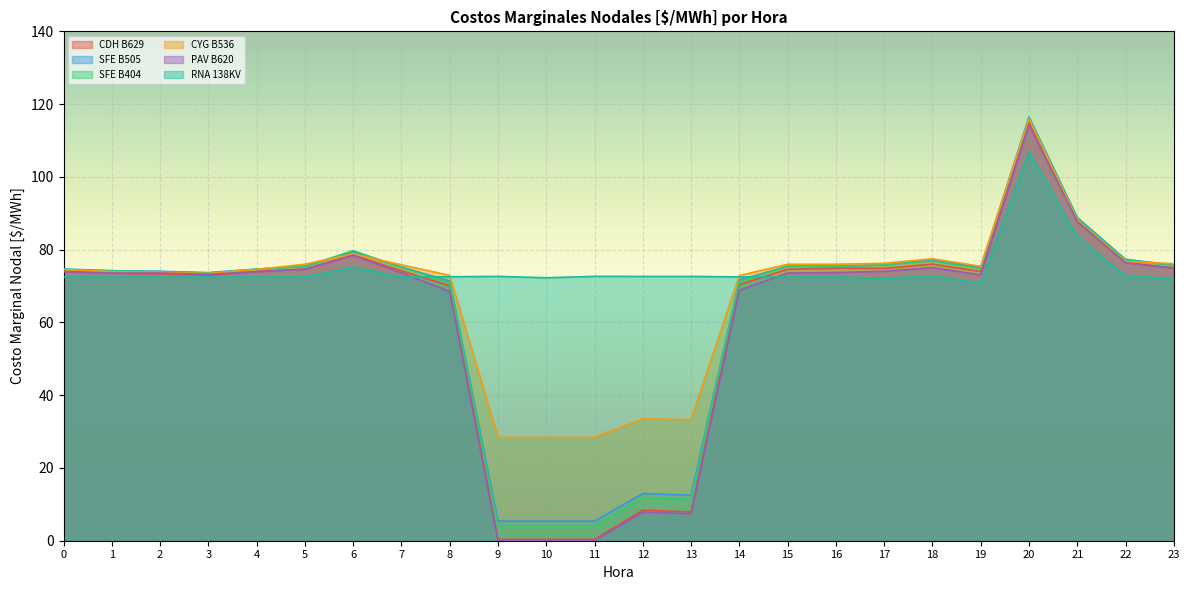

At which category does SFE B505 reach its first local peak?

6